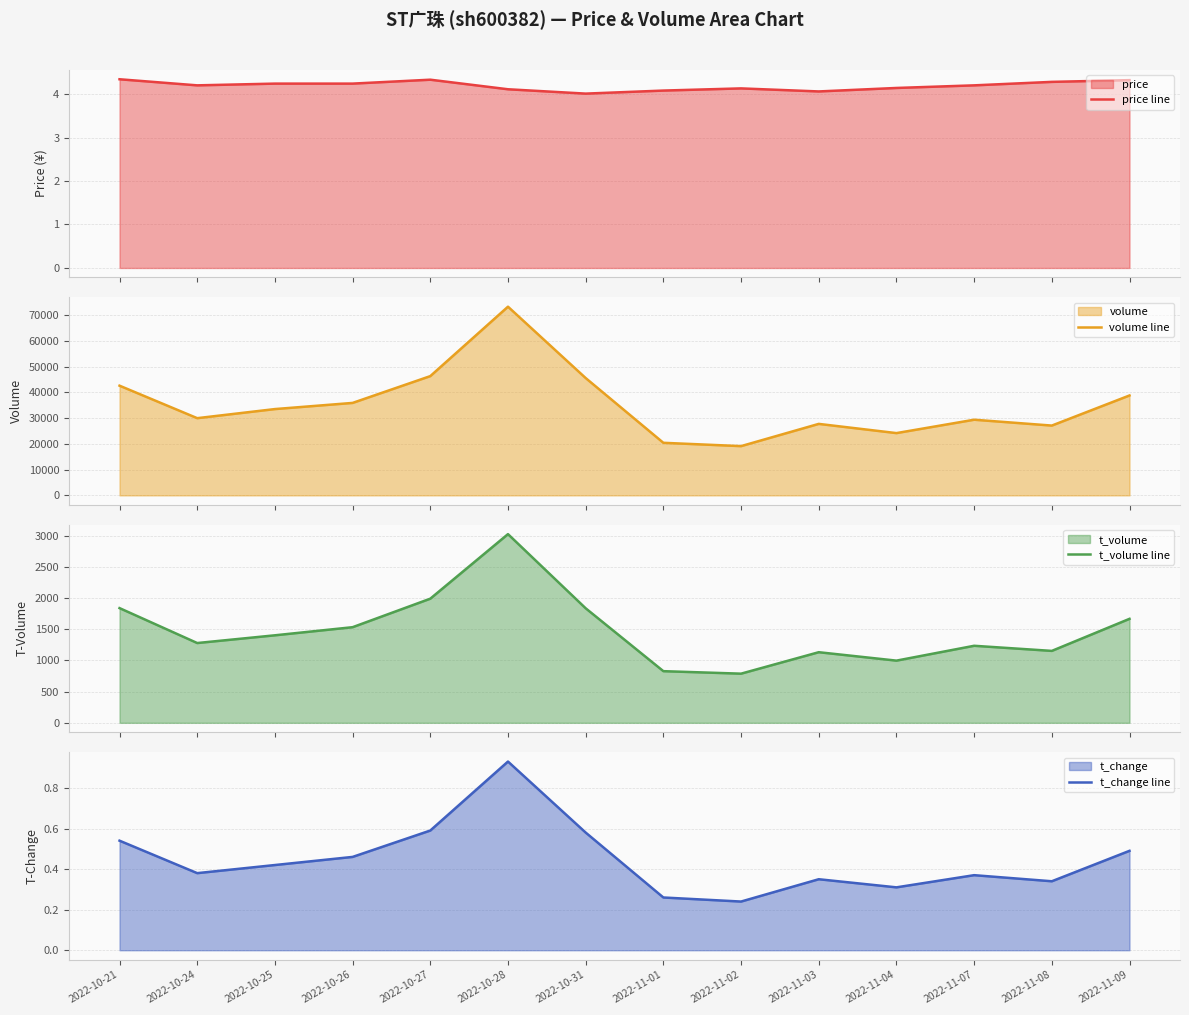

How many lines are shown in the chart?

4